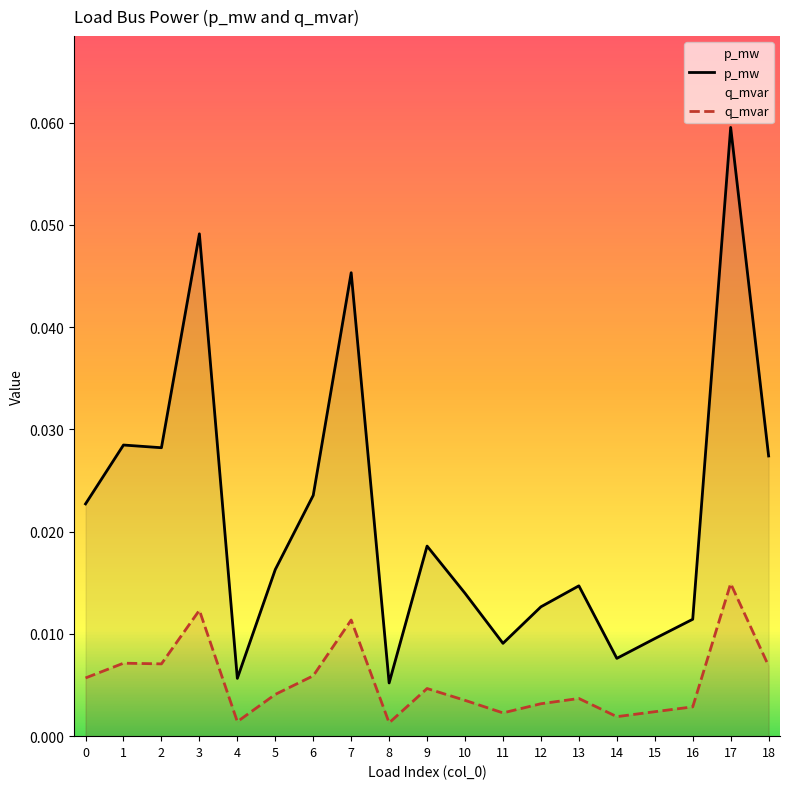

True or false: q_mvar has more than 2 interior local peaks.

True